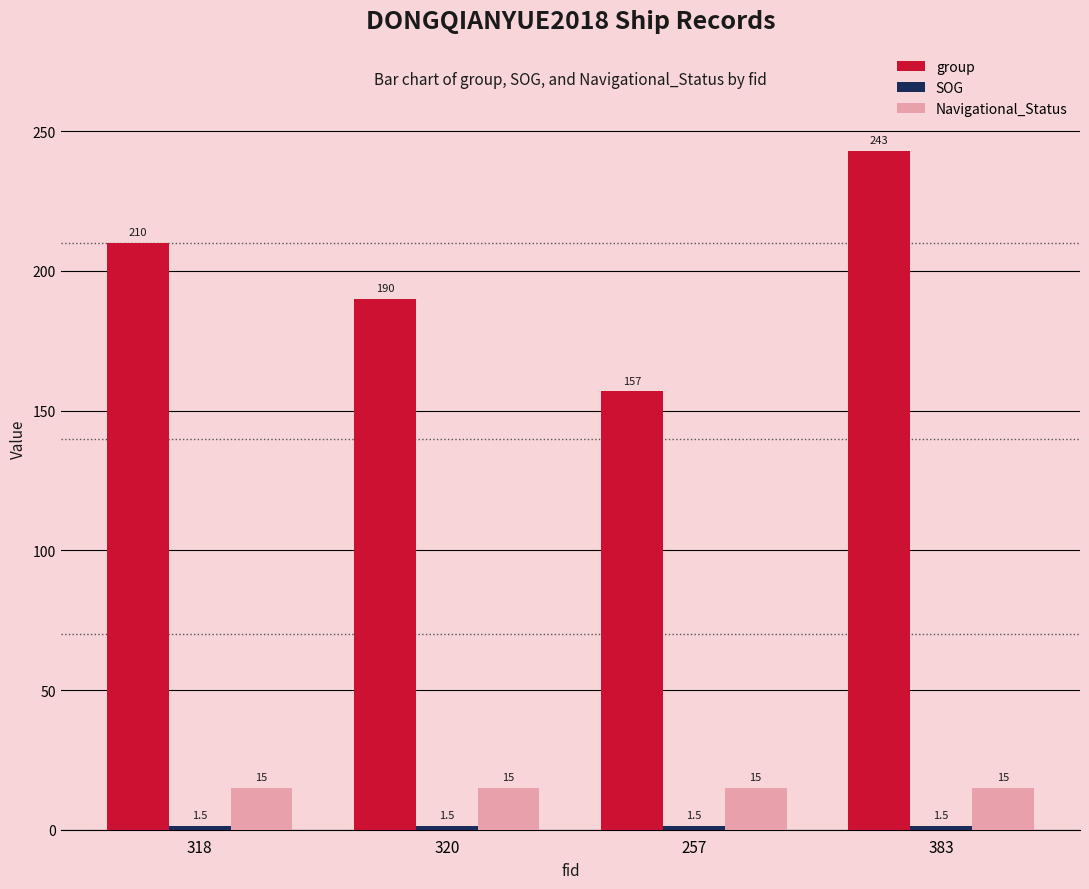

The value of group at 318 is 368.5. True or false?

False